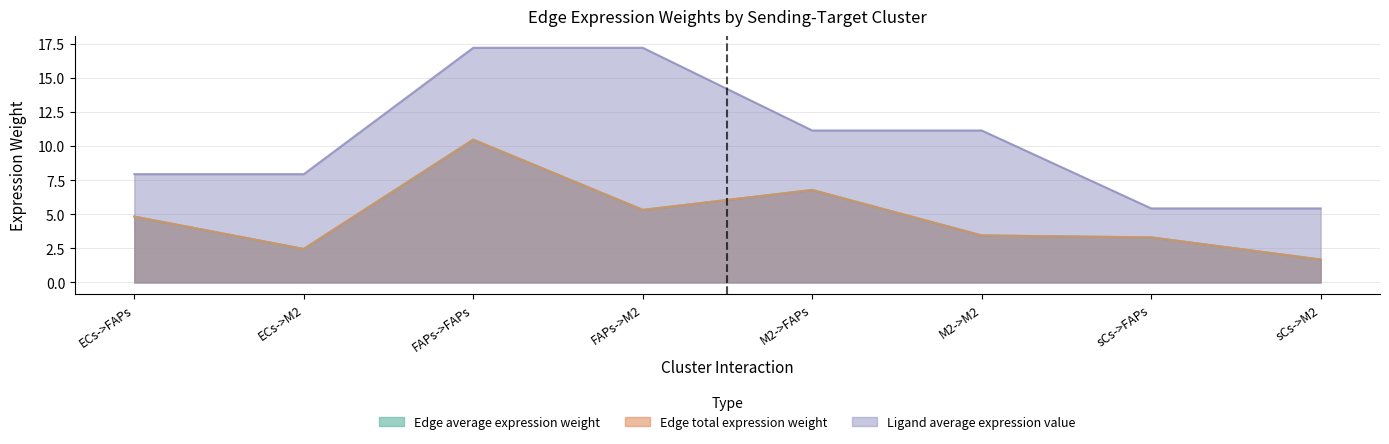

Reading left to right, extract all data points from this chart.

Edge average expression weight: ECs->FAPs=4.8	ECs->M2=2.5	FAPs->FAPs=10.5	FAPs->M2=5.3	M2->FAPs=6.8	M2->M2=3.4	sCs->FAPs=3.3	sCs->M2=1.7
Edge total expression weight: ECs->FAPs=4.8	ECs->M2=2.5	FAPs->FAPs=10.5	FAPs->M2=5.3	M2->FAPs=6.8	M2->M2=3.4	sCs->FAPs=3.3	sCs->M2=1.7
Ligand average expression value: ECs->FAPs=7.9	ECs->M2=7.9	FAPs->FAPs=17.2	FAPs->M2=17.2	M2->FAPs=11.1	M2->M2=11.1	sCs->FAPs=5.4	sCs->M2=5.4